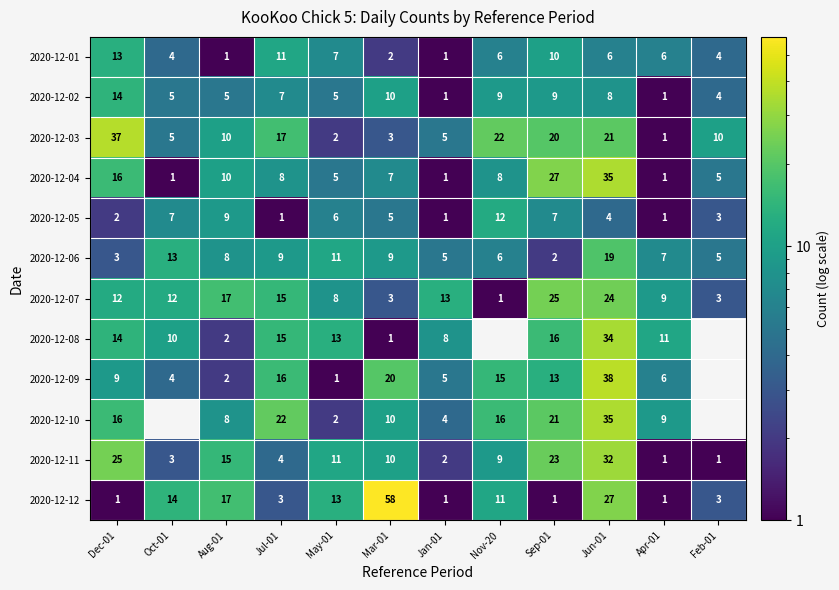

Which has a higher value, Mar-01 or Dec-01?

Dec-01